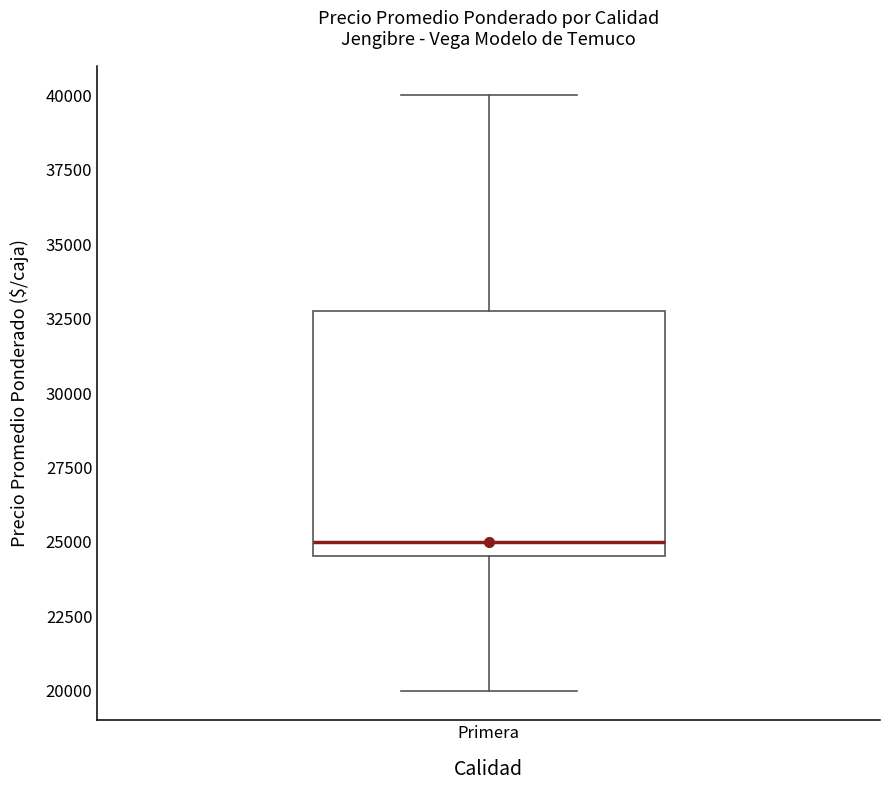

Transcribe this box plot: give where the median line is, the range the box spans, and where the two whiskers end, as read against the y-axis. The values are not printed on the chart, so give them approximately, as read against the axis.

median 25000, box 24500 to 33000, whiskers 20000 to 40000